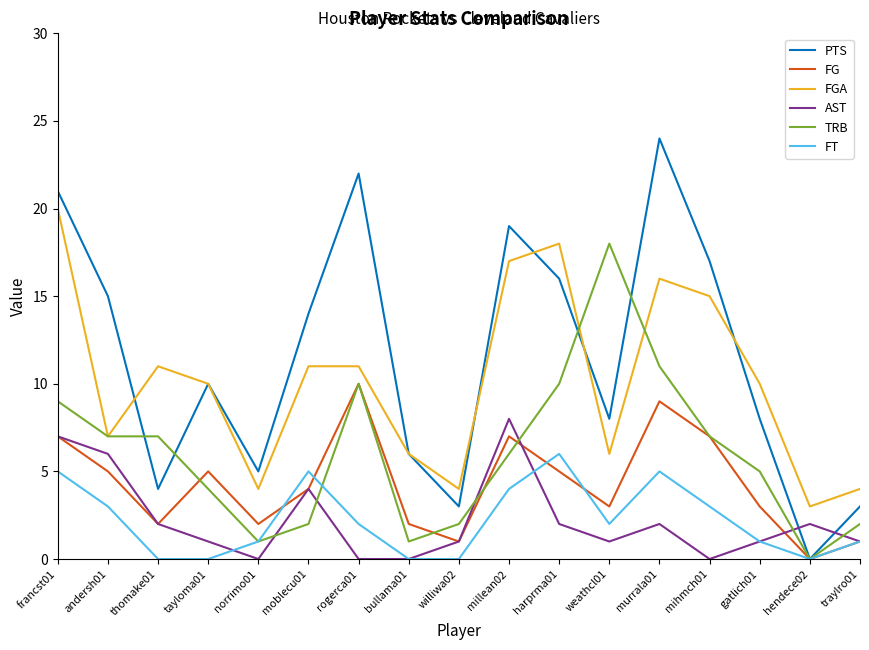

True or false: FGA and FT intersect in this chart.

False